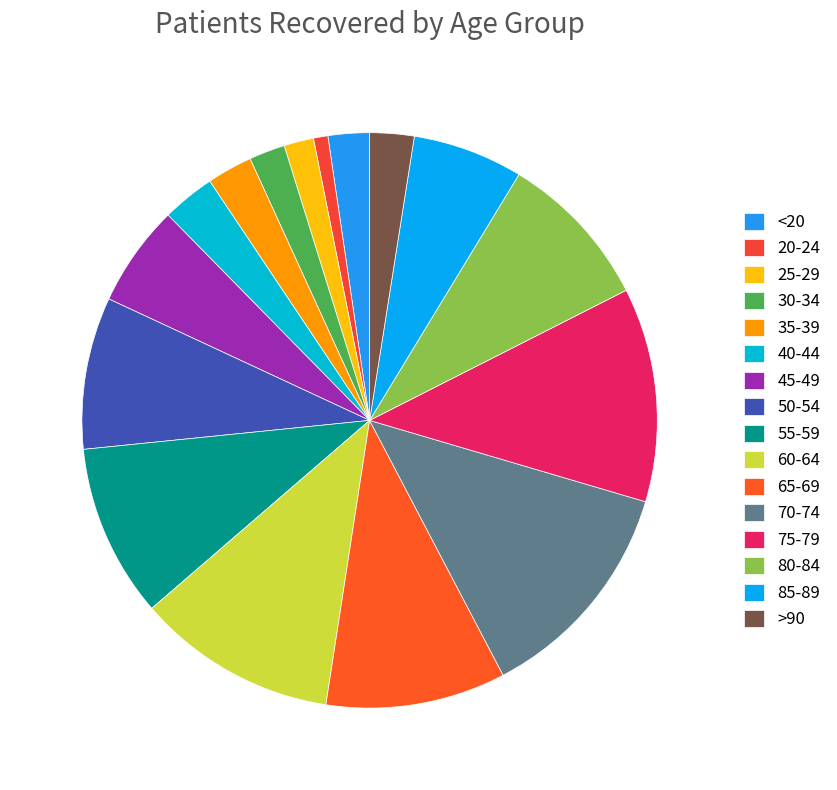

True or false: 40-44 accounts for 3% of the total.

True